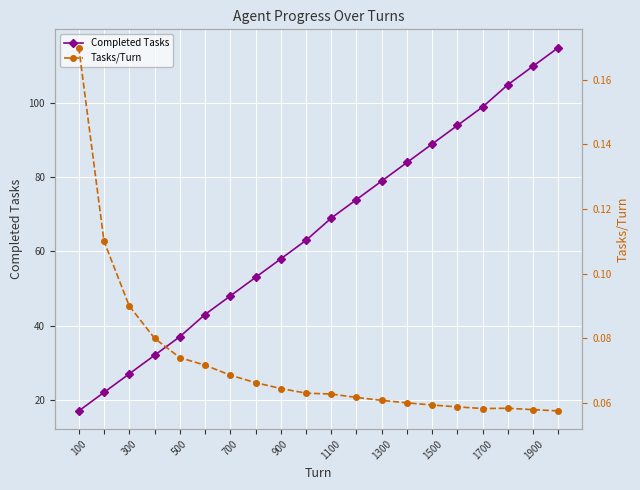

Is it true that Completed Tasks equals 89 at 1500?

True